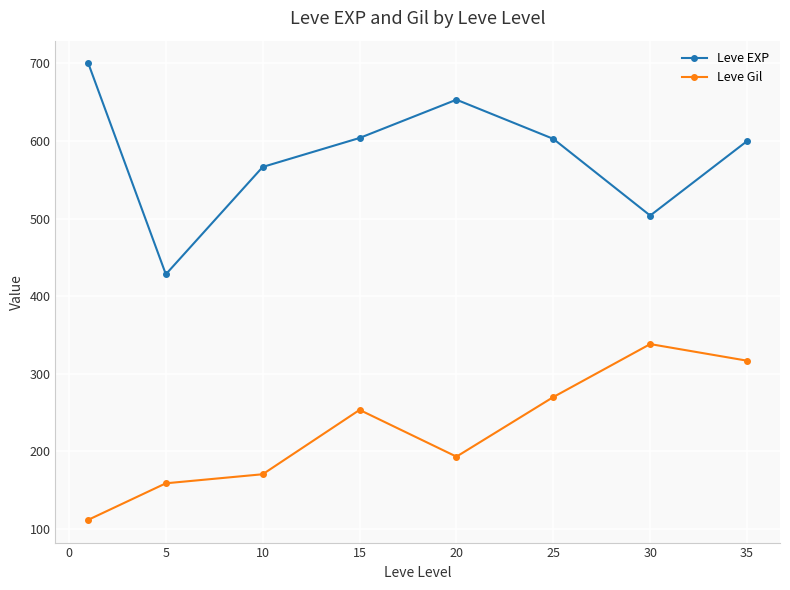

Count the number of categories in the chart.

8